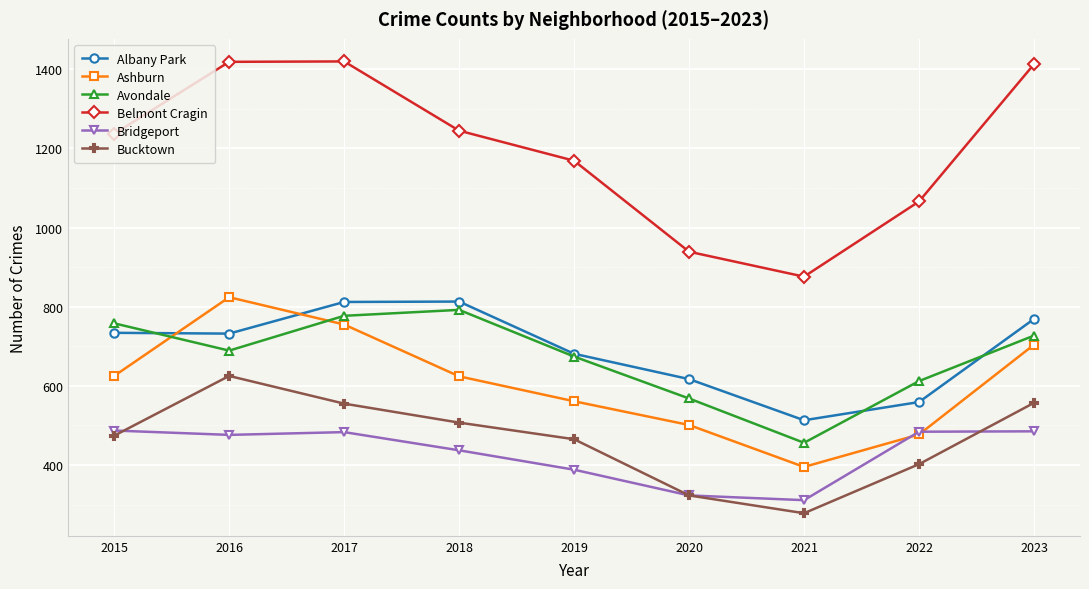

Is it true that Belmont Cragin equals 939 at 2020?

True